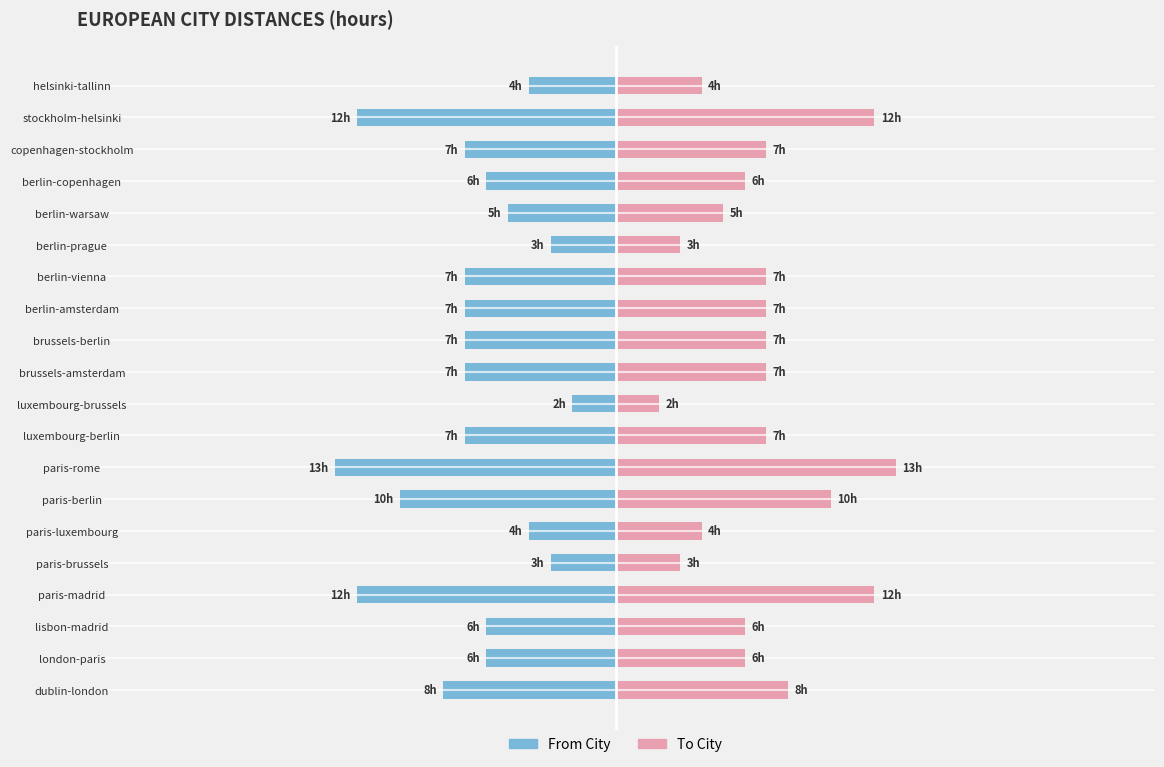

What is the sum of all To City values?

136